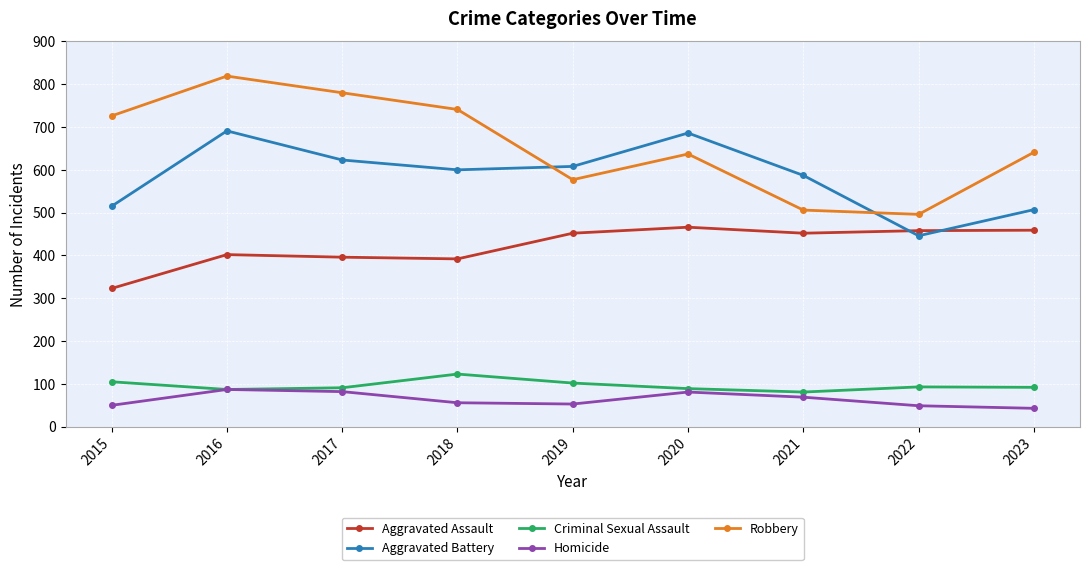

Which series has the largest range (max minus min)?

Robbery